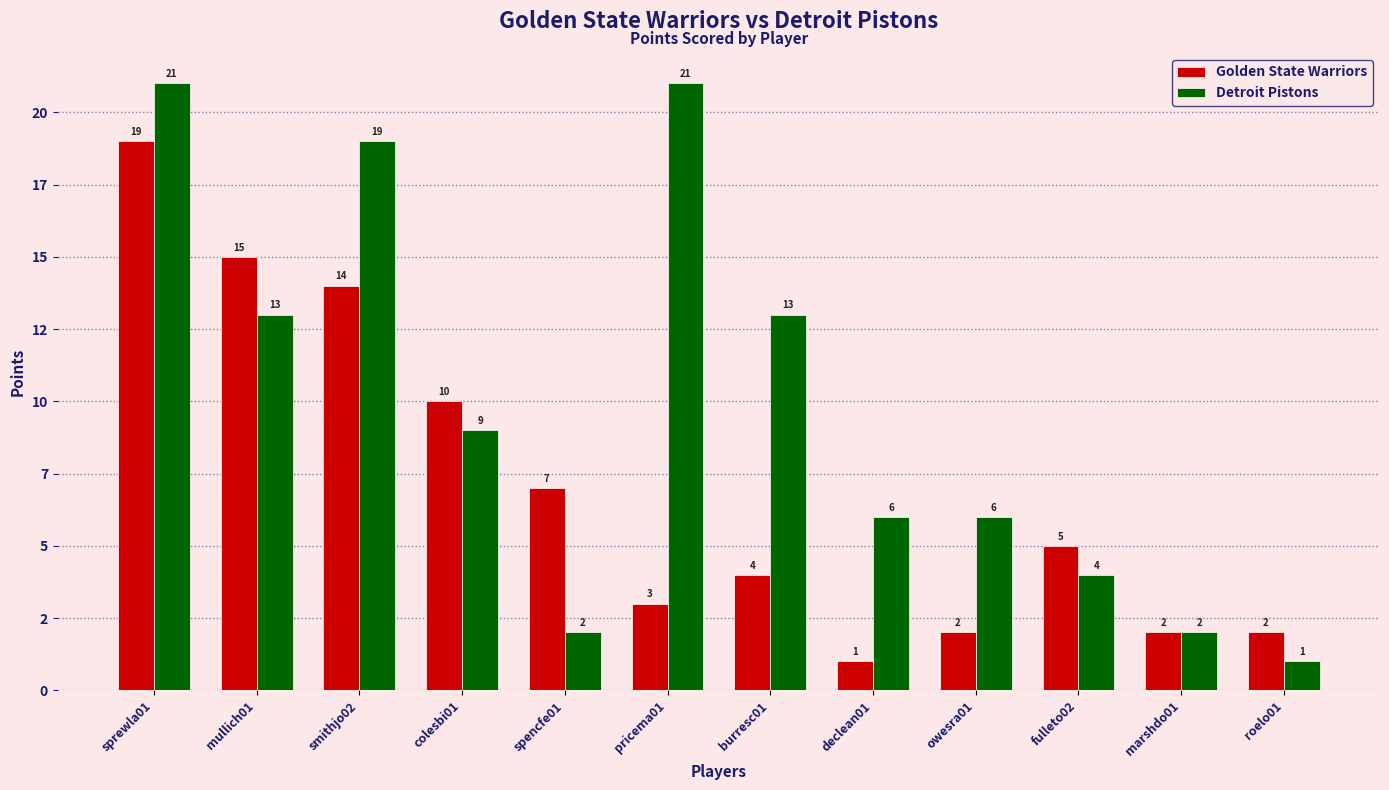

Does the chart contain any negative values?

No